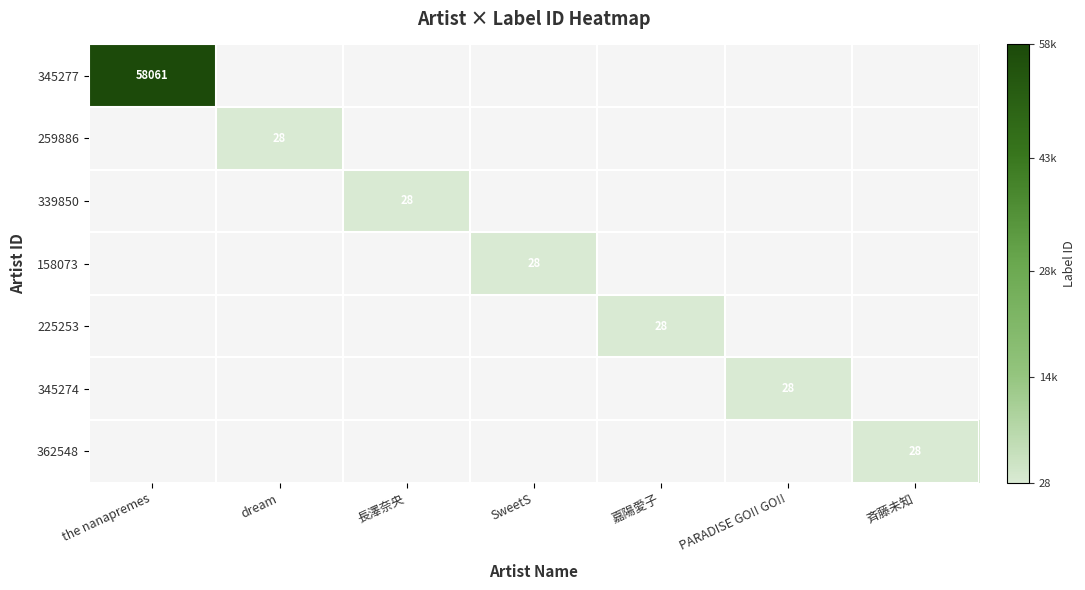

What is the minimum value shown in the chart?

28.0